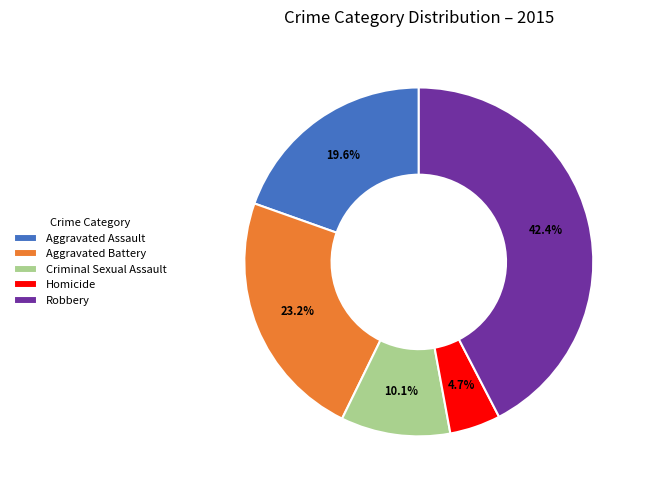

To the nearest percent, what portion does Aggravated Assault represent?

20%